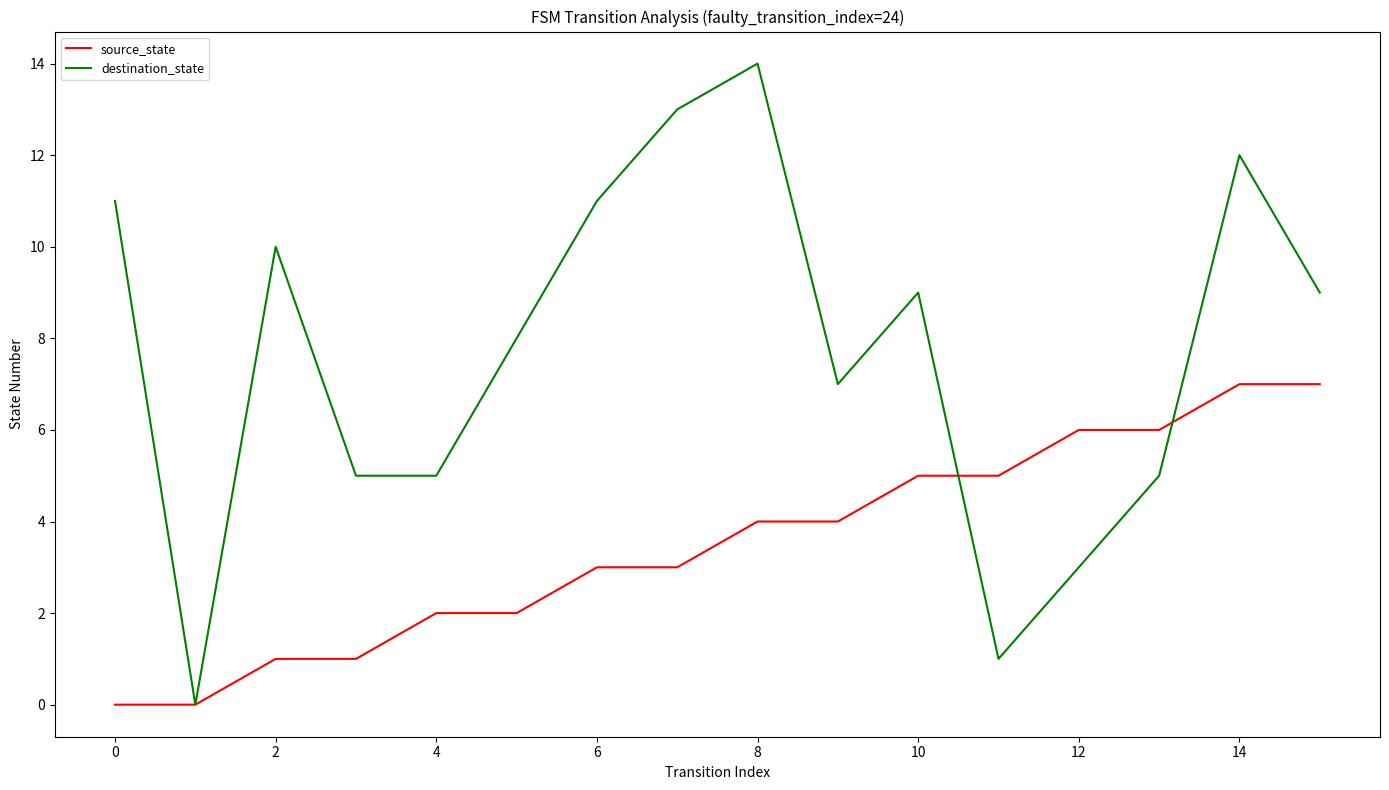

Which series ends up on top after the final intersection of destination_state and source_state?

destination_state